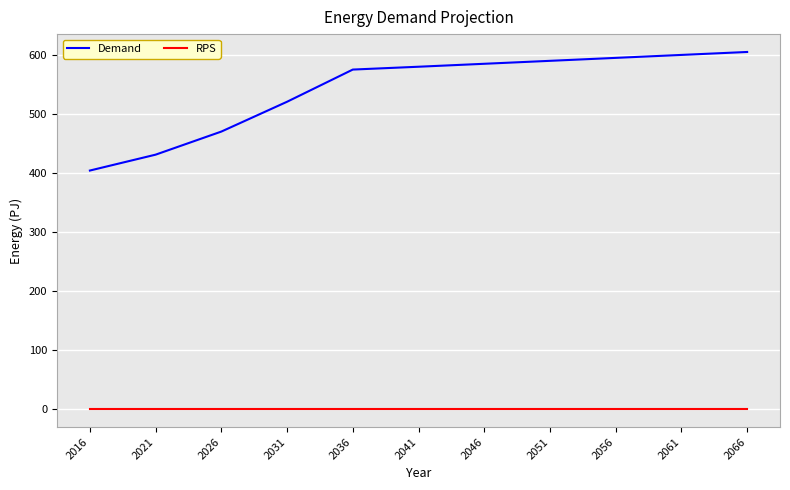

Rank the series by their maximum value, from highest to lowest.

Demand, RPS